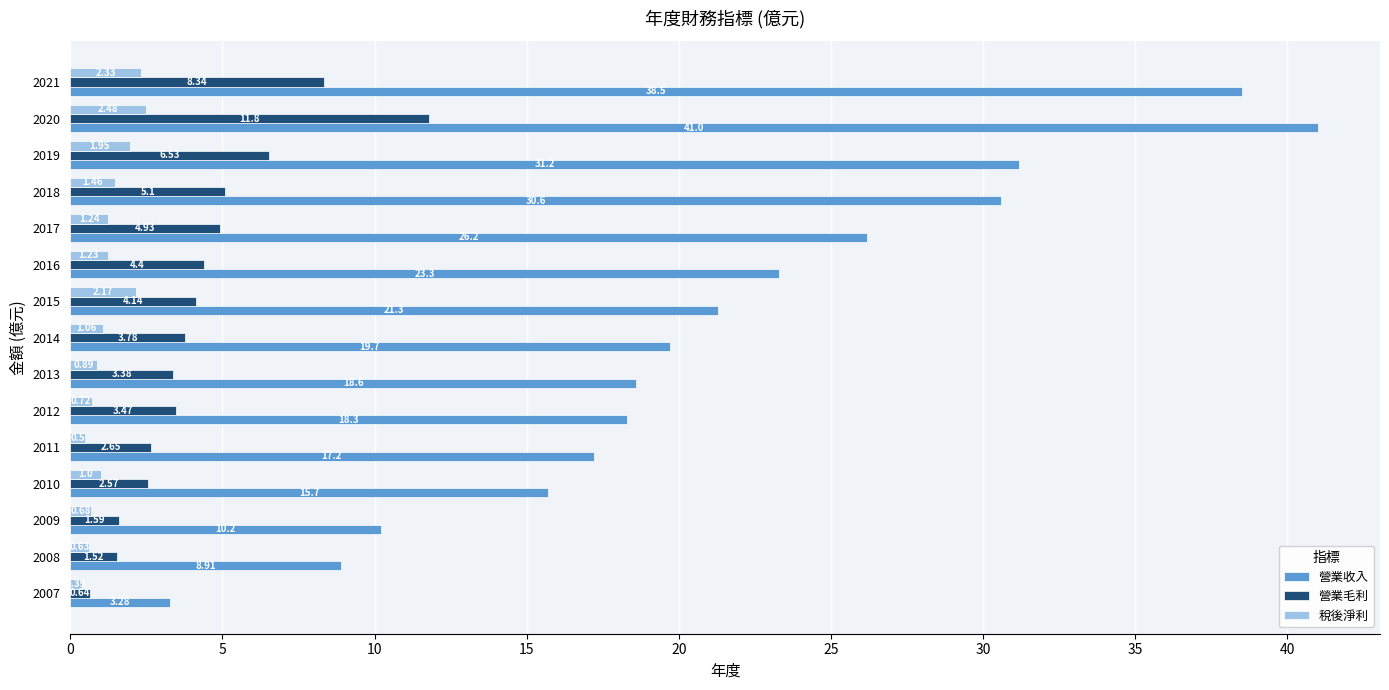

At which category is the sum across all series the highest?

2020